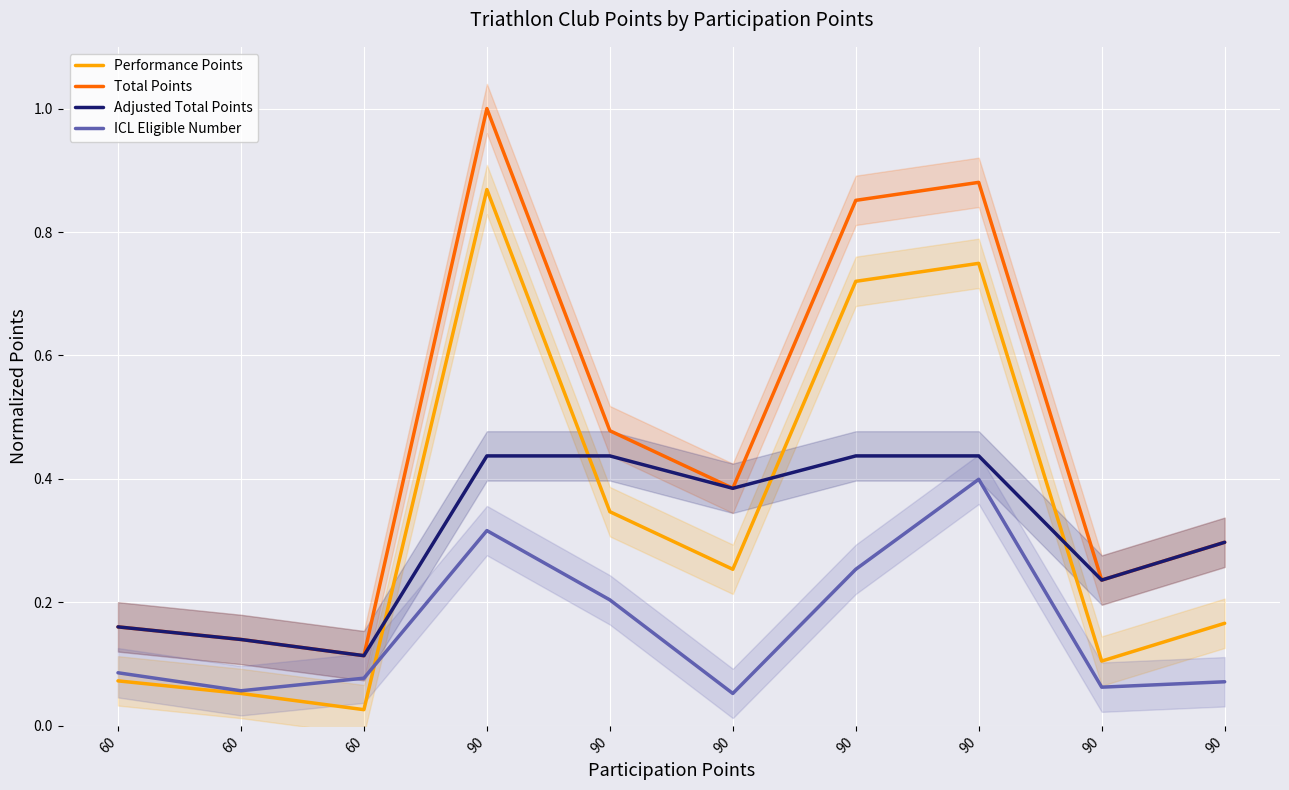

At which category is the sum across all series the highest?

90